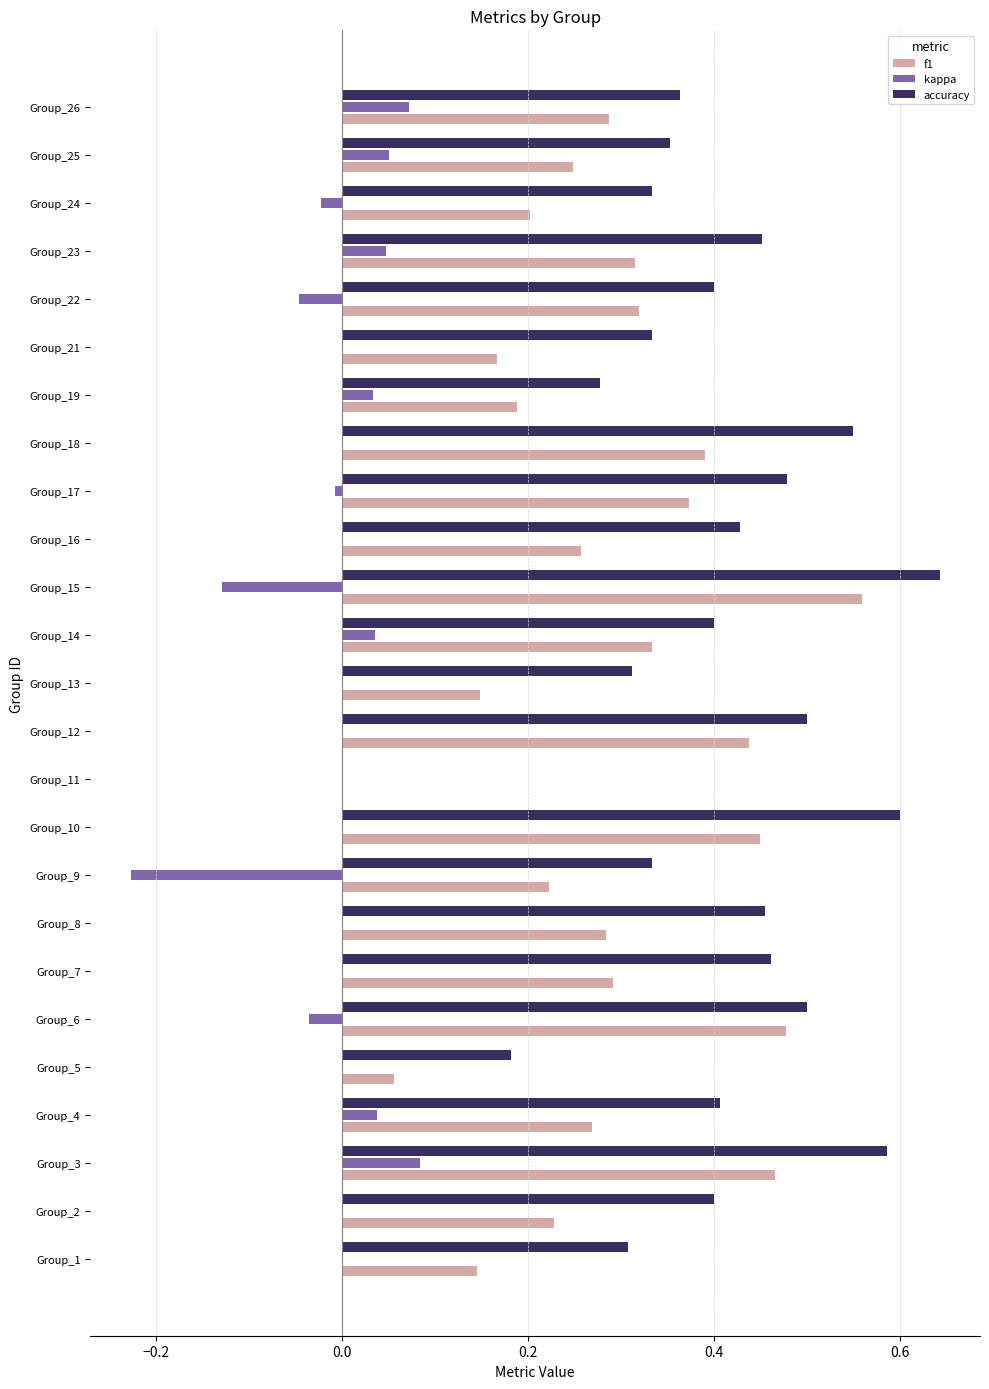

What is the sum of all f1 values?

7.1